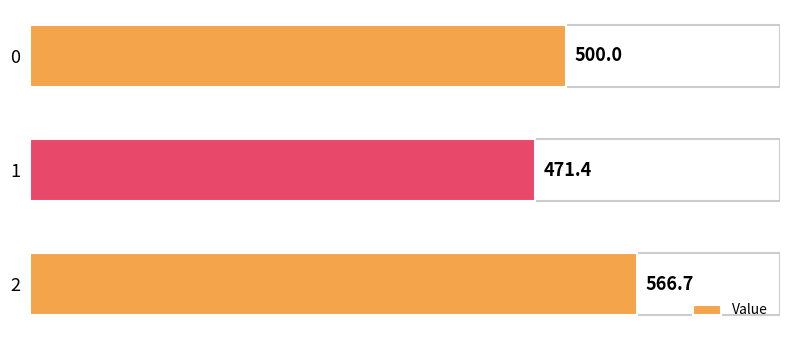

What is the sum of all values?

1538.1